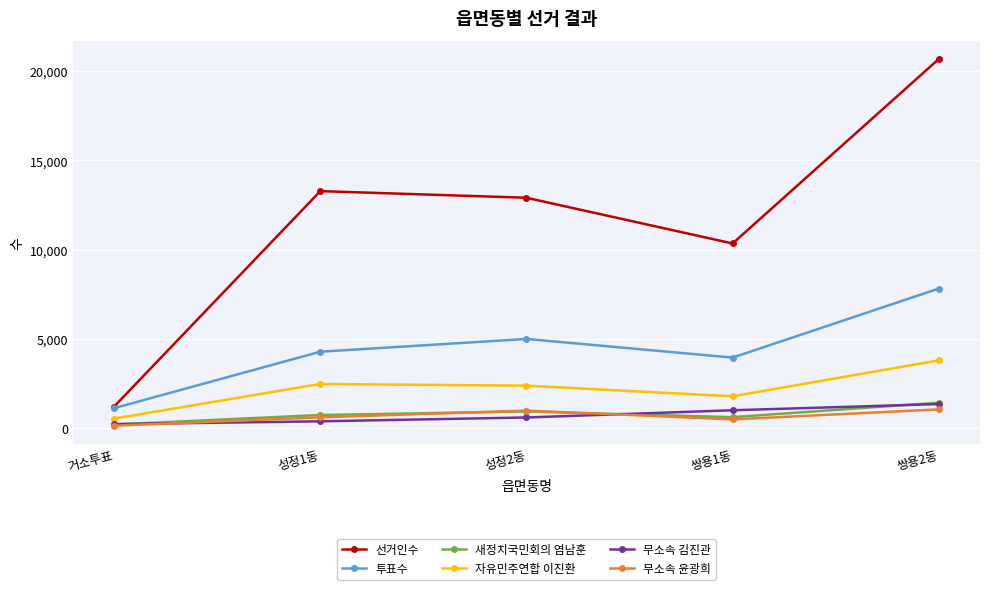

Where is 투표수 nearest to the value 4461?

성정1동